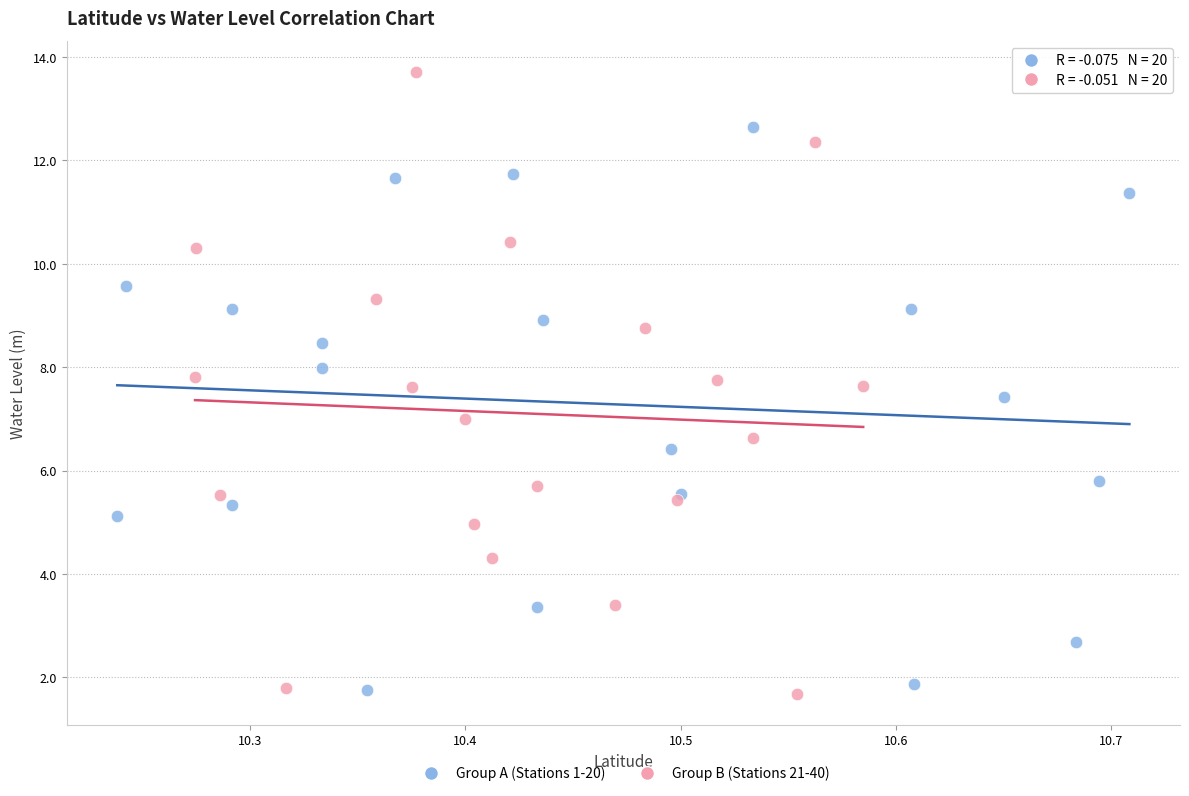

What are all the series names shown in the legend?

Group A (Stations 1-20), Group B (Stations 21-40)